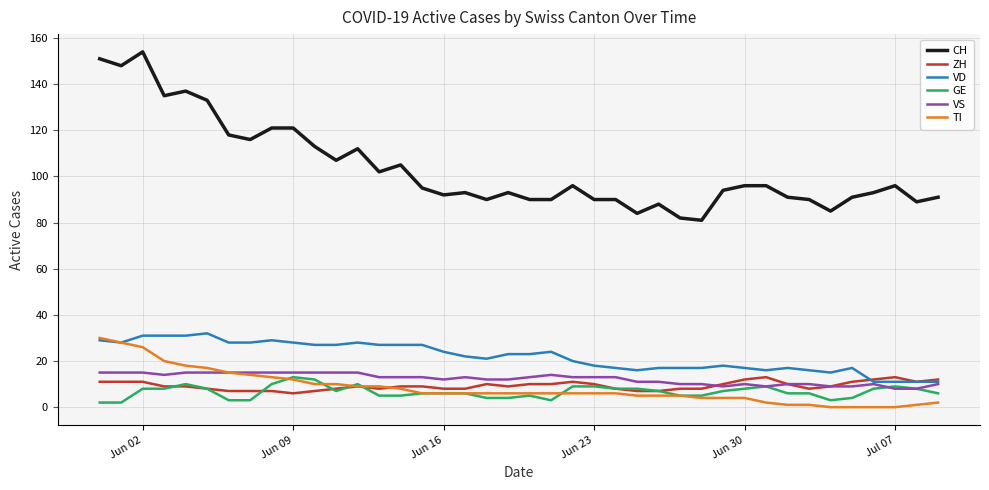

What are all the series names shown in the legend?

CH, ZH, VD, GE, VS, TI